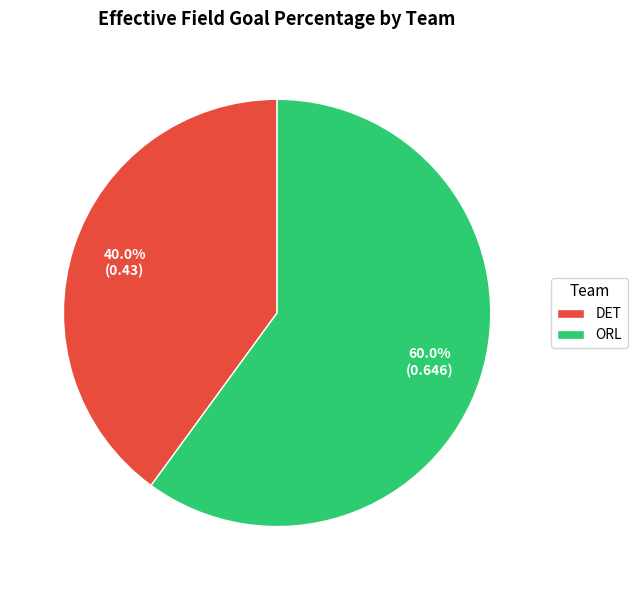

Which category accounts for the majority?

ORL